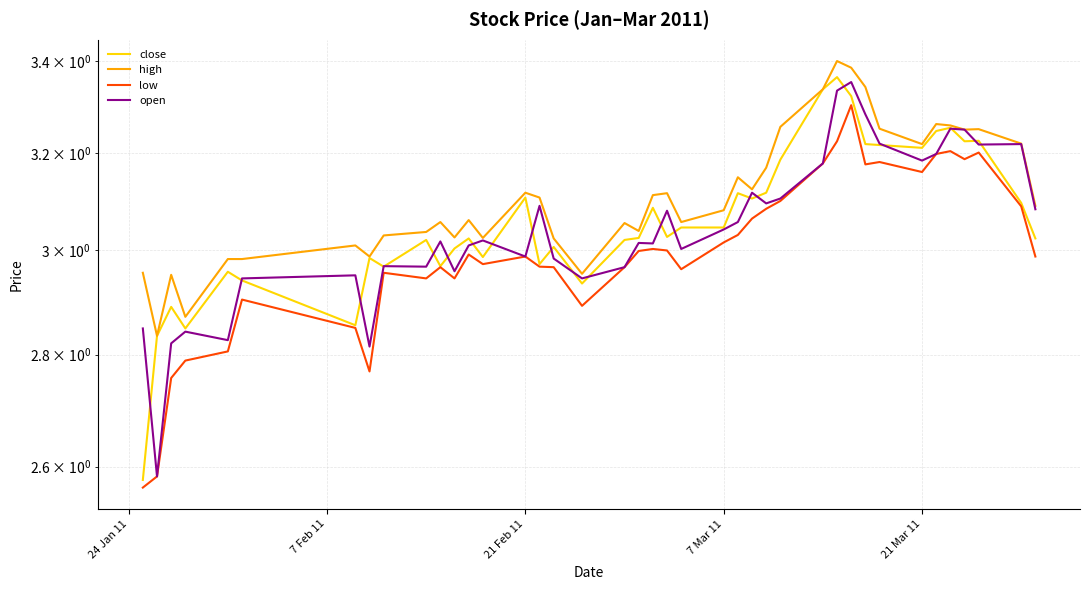

Rank the series by their maximum value, from highest to lowest.

high, close, open, low